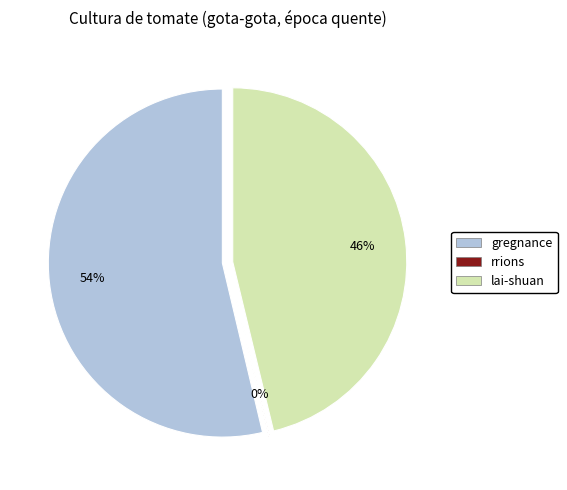

Which slice is the smallest?

rrions